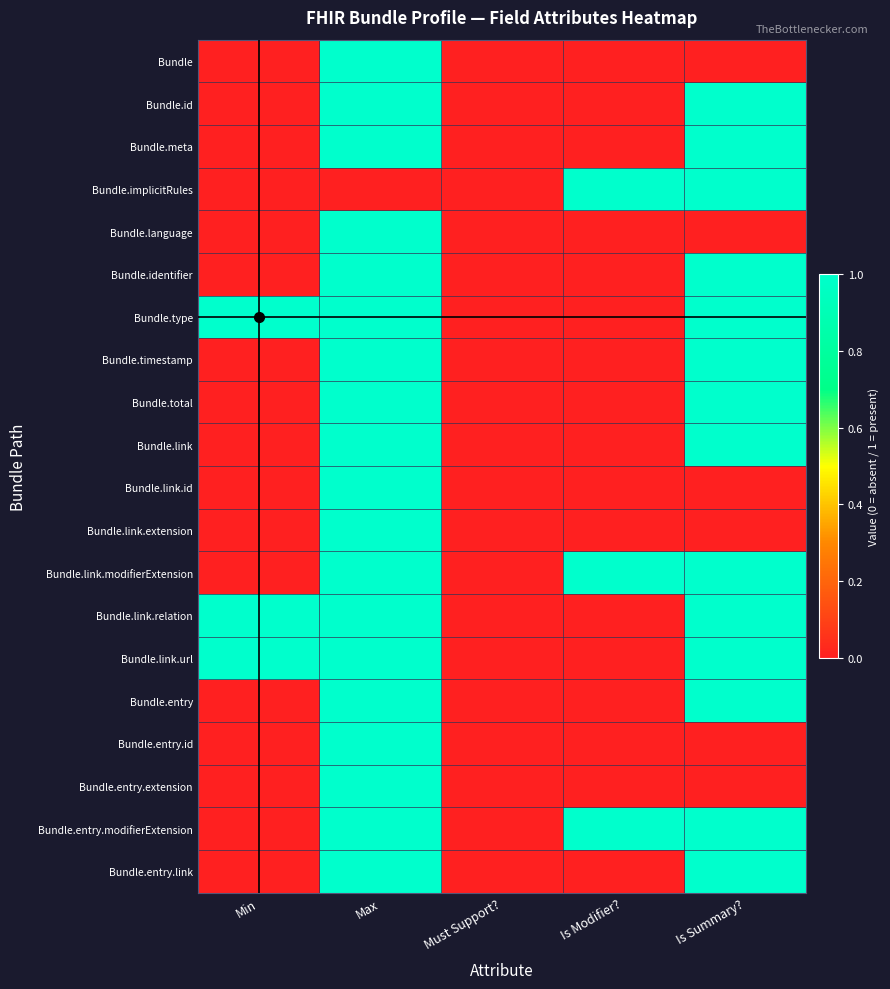

Reading left to right, what are all the values shown in this chart?

Bundle: Min=0	Max=1	Must Support?=0	Is Modifier?=0	Is Summary?=0
Bundle.id: Min=0	Max=1	Must Support?=0	Is Modifier?=0	Is Summary?=1
Bundle.meta: Min=0	Max=1	Must Support?=0	Is Modifier?=0	Is Summary?=1
Bundle.implicitRules: Min=0	Max=0	Must Support?=0	Is Modifier?=1	Is Summary?=1
Bundle.language: Min=0	Max=1	Must Support?=0	Is Modifier?=0	Is Summary?=0
Bundle.identifier: Min=0	Max=1	Must Support?=0	Is Modifier?=0	Is Summary?=1
Bundle.type: Min=1	Max=1	Must Support?=0	Is Modifier?=0	Is Summary?=1
Bundle.timestamp: Min=0	Max=1	Must Support?=0	Is Modifier?=0	Is Summary?=1
Bundle.total: Min=0	Max=1	Must Support?=0	Is Modifier?=0	Is Summary?=1
Bundle.link: Min=0	Max=1	Must Support?=0	Is Modifier?=0	Is Summary?=1
Bundle.link.id: Min=0	Max=1	Must Support?=0	Is Modifier?=0	Is Summary?=0
Bundle.link.extension: Min=0	Max=1	Must Support?=0	Is Modifier?=0	Is Summary?=0
Bundle.link.modifierExtension: Min=0	Max=1	Must Support?=0	Is Modifier?=1	Is Summary?=1
Bundle.link.relation: Min=1	Max=1	Must Support?=0	Is Modifier?=0	Is Summary?=1
Bundle.link.url: Min=1	Max=1	Must Support?=0	Is Modifier?=0	Is Summary?=1
Bundle.entry: Min=0	Max=1	Must Support?=0	Is Modifier?=0	Is Summary?=1
Bundle.entry.id: Min=0	Max=1	Must Support?=0	Is Modifier?=0	Is Summary?=0
Bundle.entry.extension: Min=0	Max=1	Must Support?=0	Is Modifier?=0	Is Summary?=0
Bundle.entry.modifierExtension: Min=0	Max=1	Must Support?=0	Is Modifier?=1	Is Summary?=1
Bundle.entry.link: Min=0	Max=1	Must Support?=0	Is Modifier?=0	Is Summary?=1